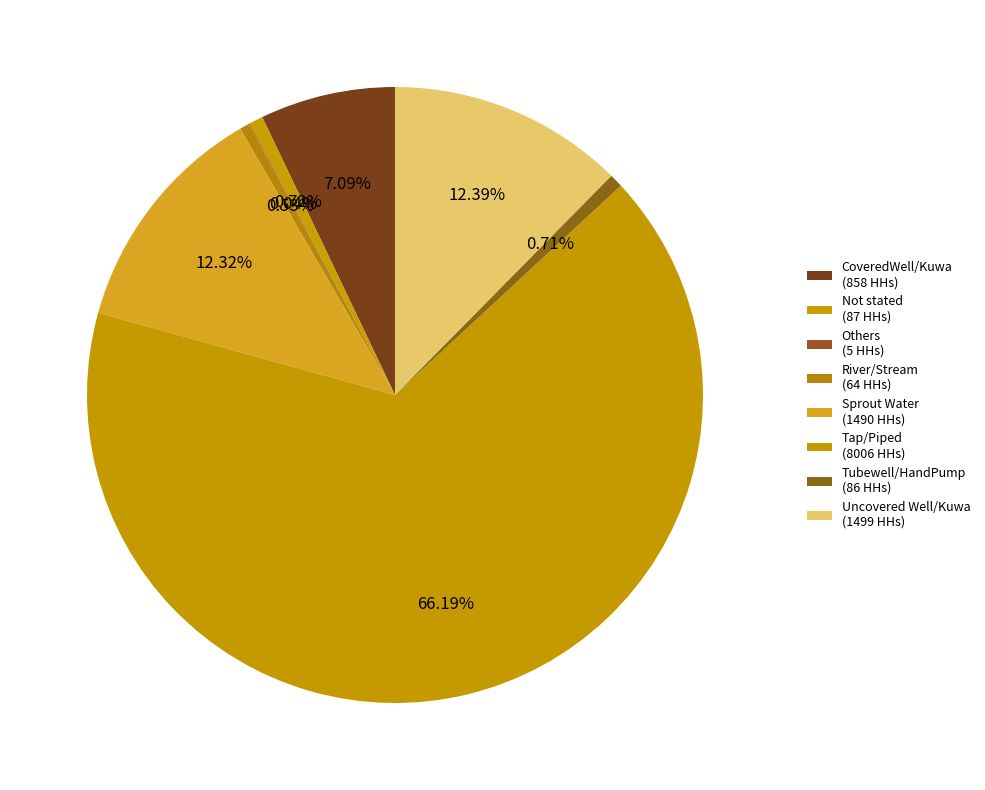

Which has a higher value, Others or CoveredWell/Kuwa?

CoveredWell/Kuwa